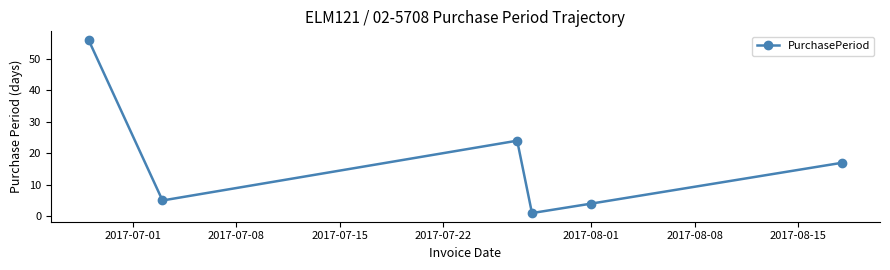

What is the average value?

18